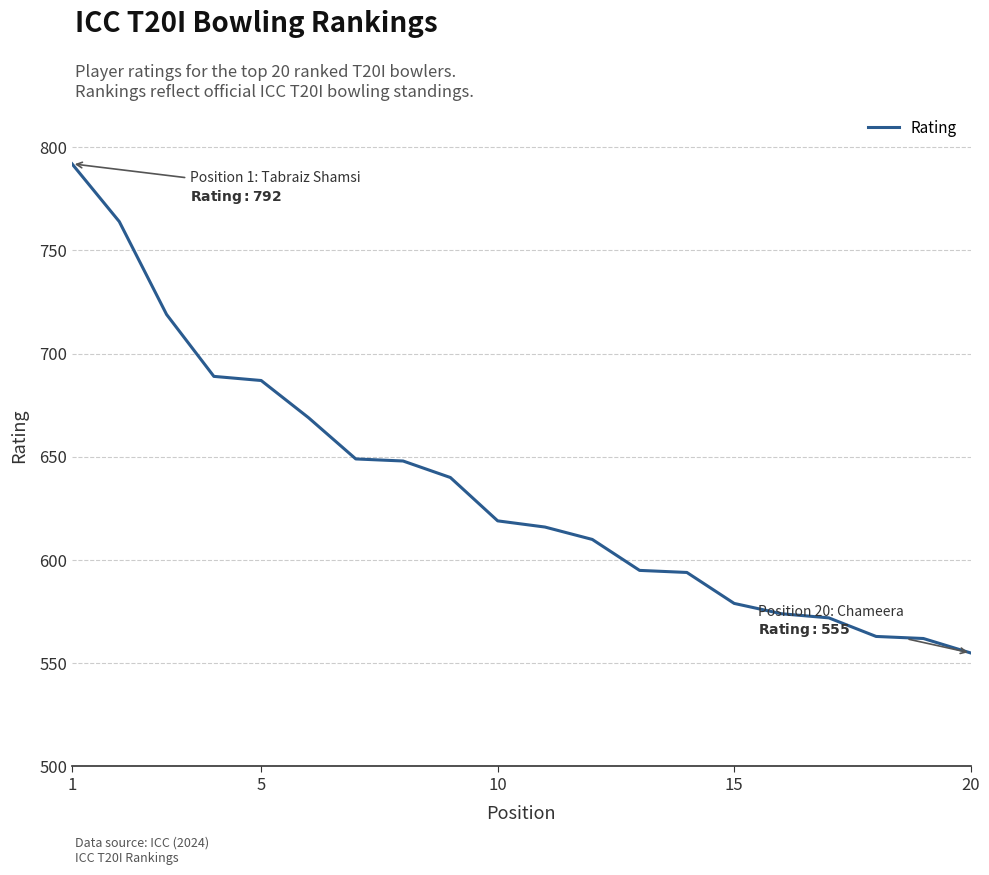

How many values are below 619?

10